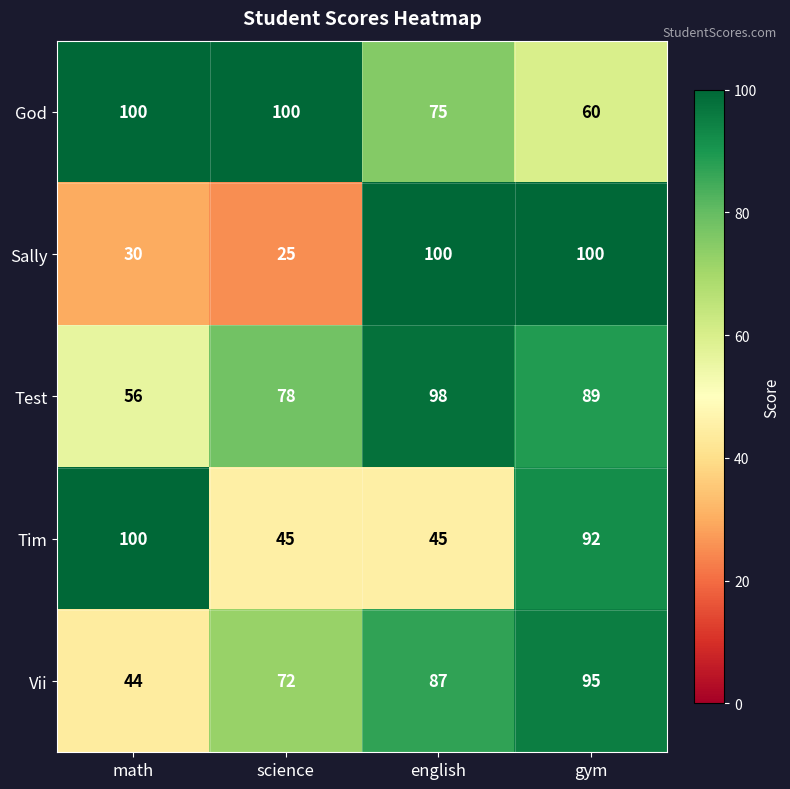

What is the difference between the maximum and minimum values in the God series?

40